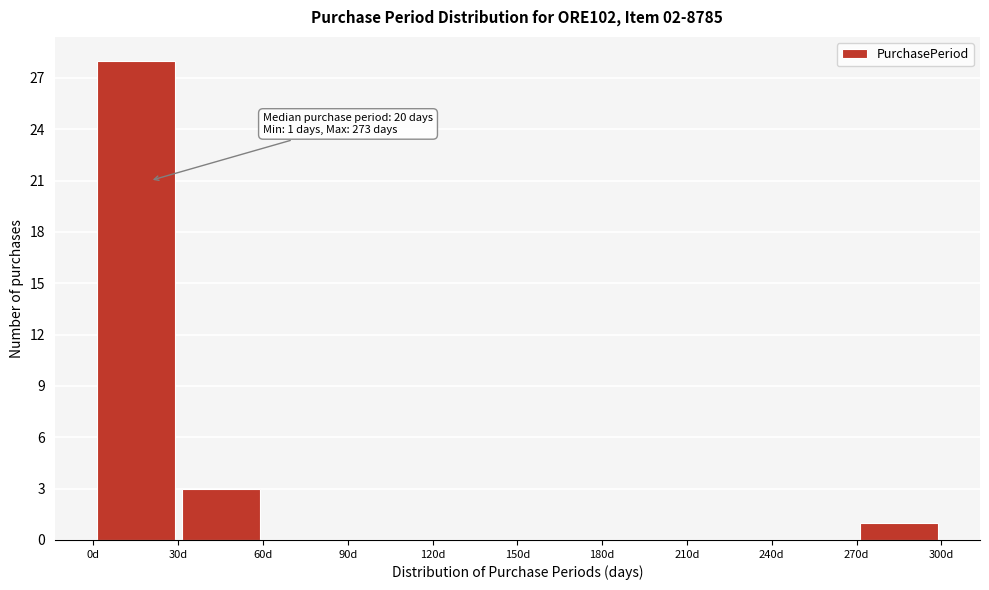

Which range on the x-axis has the tallest bar?

0 to 30